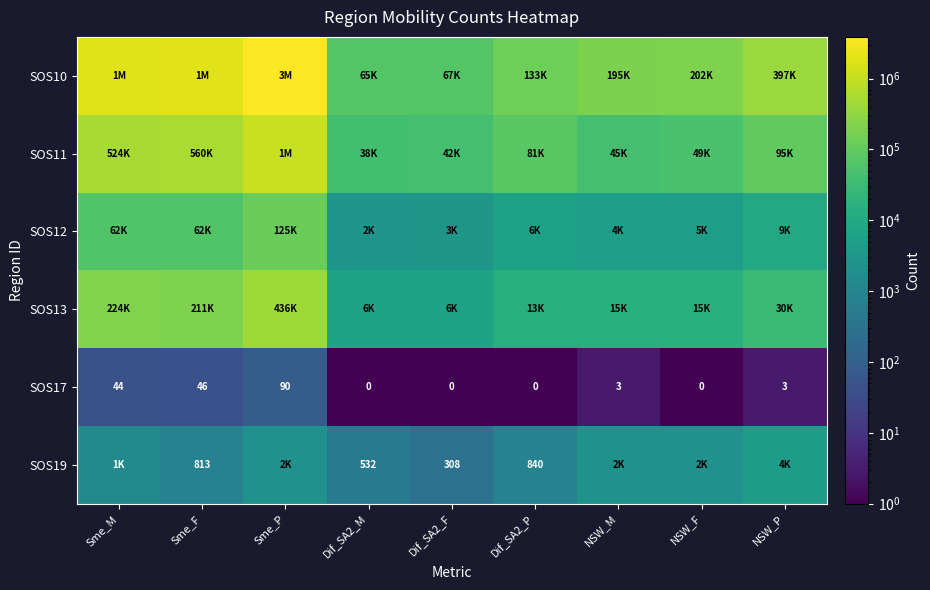

Read the SOS13 value at Dif_SA2_P.

13211.0